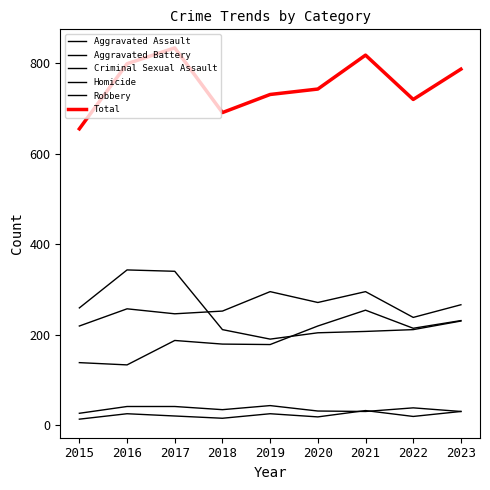

How many lines are shown in the chart?

6